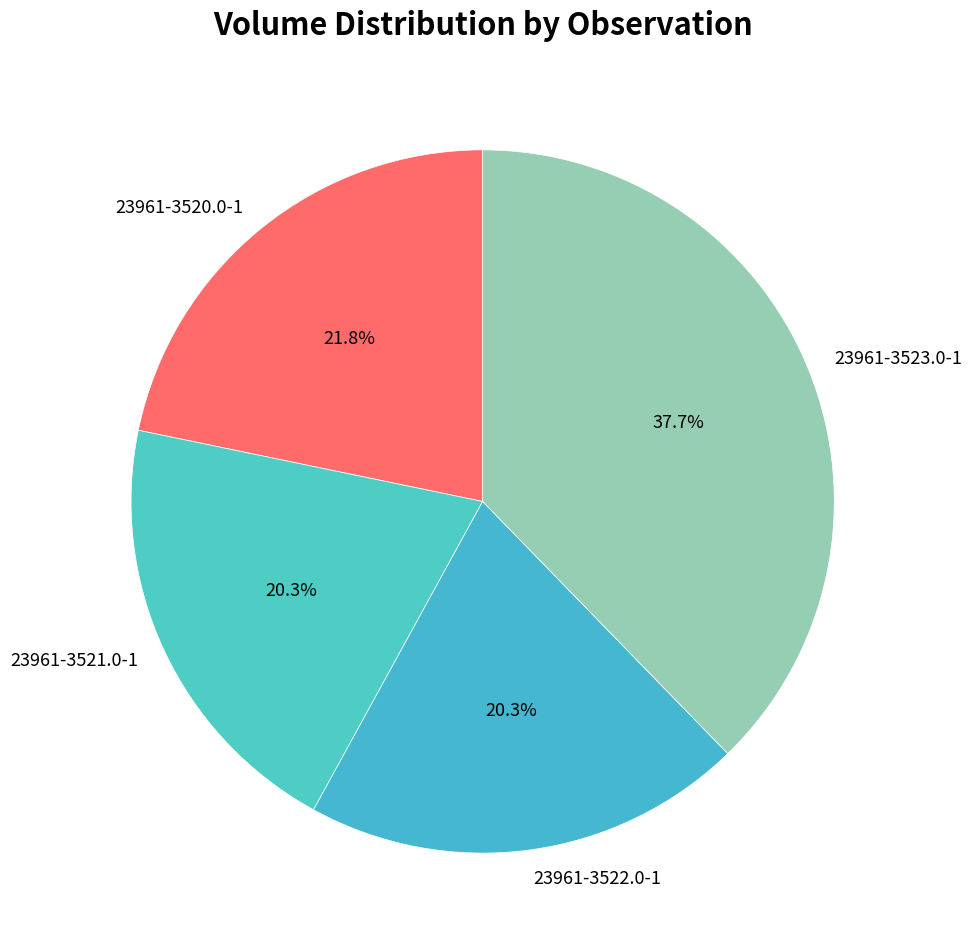

Is there any slice that represents more than half of the pie?

No